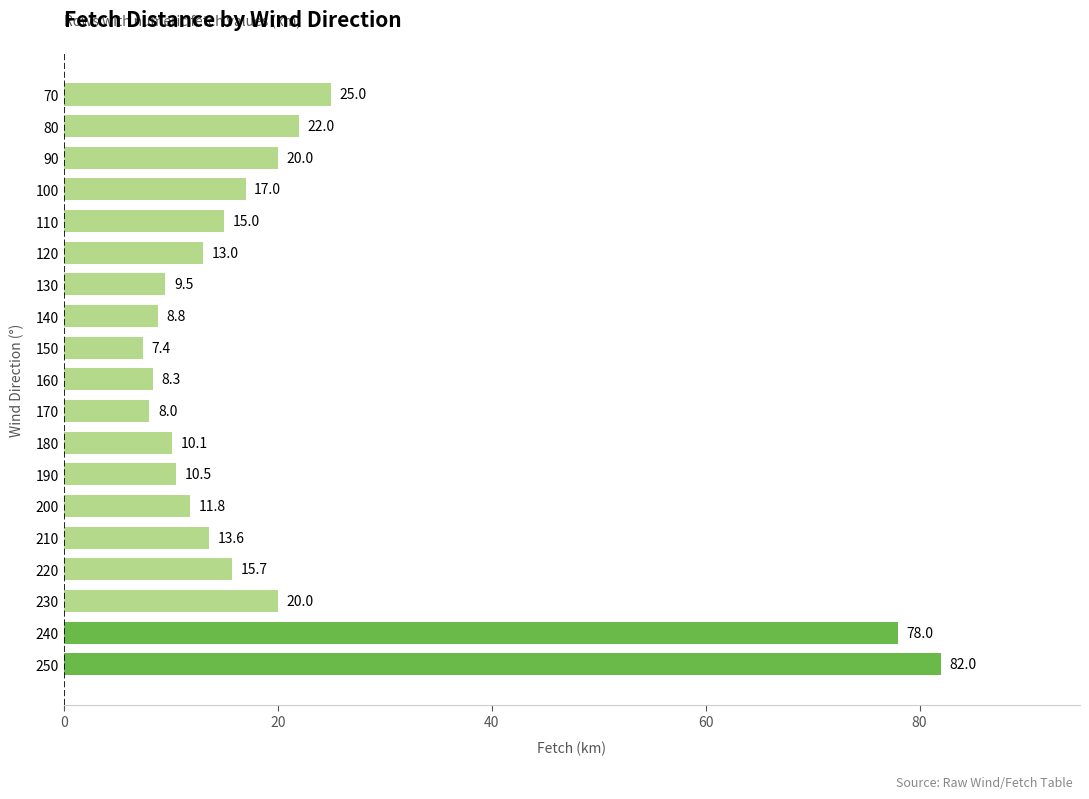

Reading top to bottom, transcribe all the data shown in this chart.

25.0	22.0	20.0	17.0	15.0	13.0	9.5	8.8	7.4	8.3	8.0	10.1	10.5	11.8	13.6	15.7	20.0	78.0	82.0